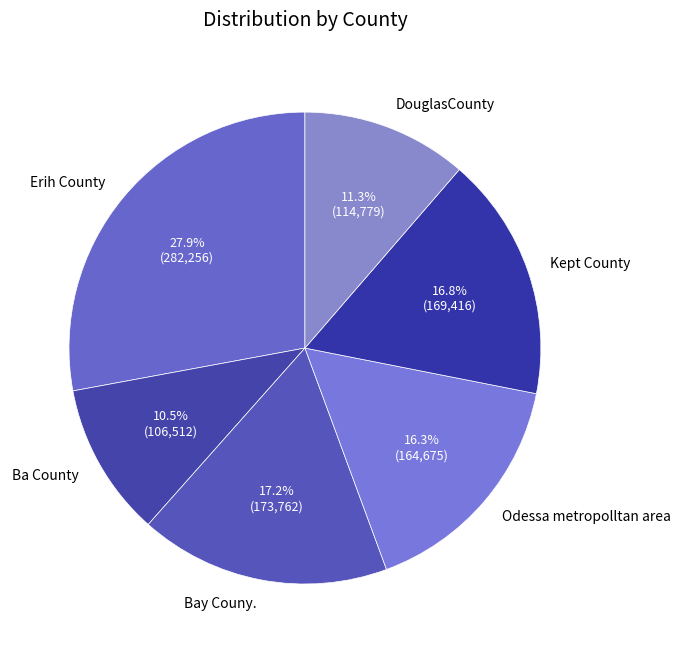

To the nearest percent, what is the difference between the Odessa metropolltan area and Ba County slice percentages?

6%